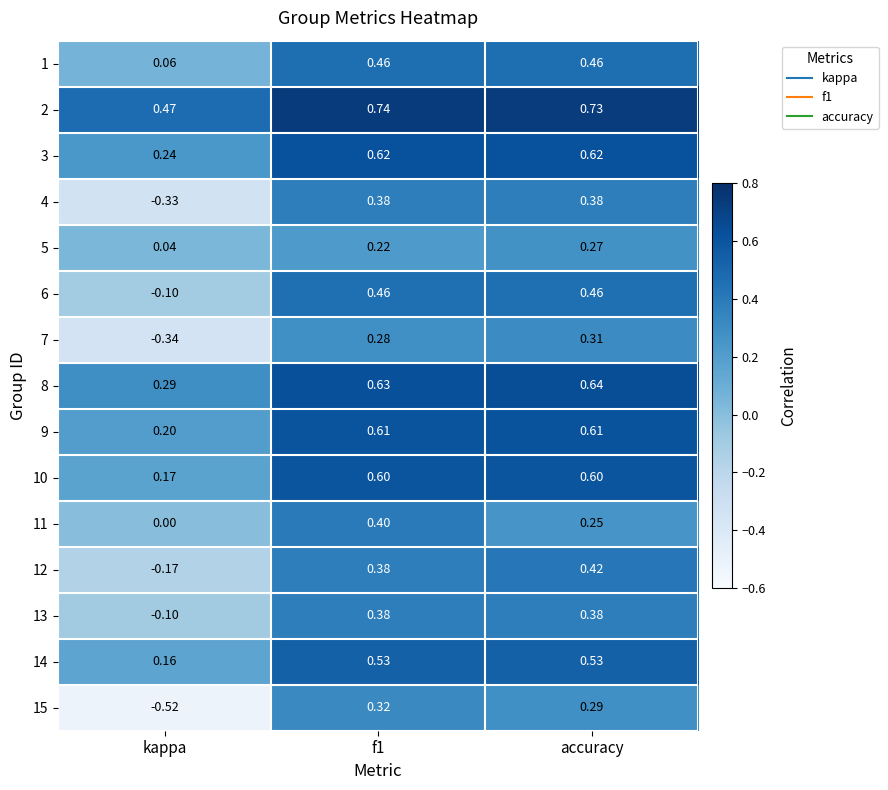

At which label is 9 closest to 0?

kappa